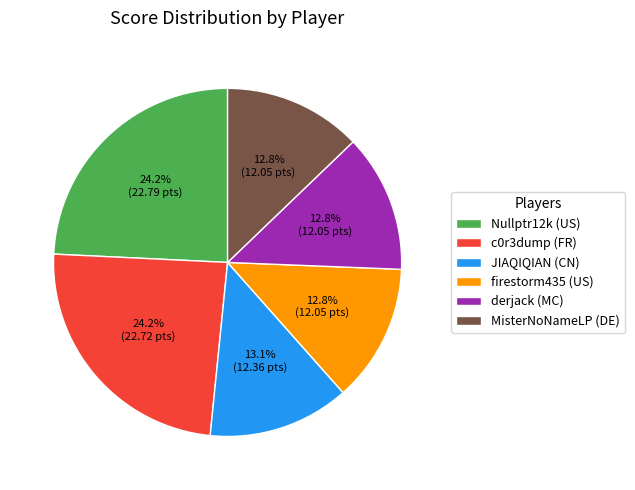

To the nearest percent, what is the difference between the derjack (MC) and c0r3dump (FR) slice percentages?

11%